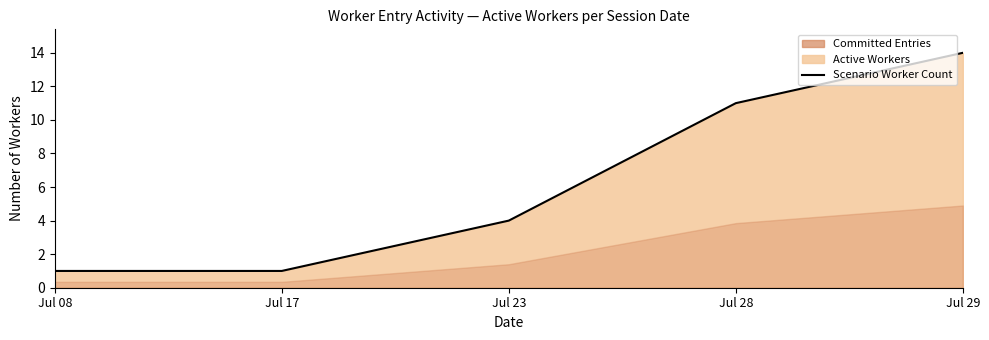

How many values are below 4?

2